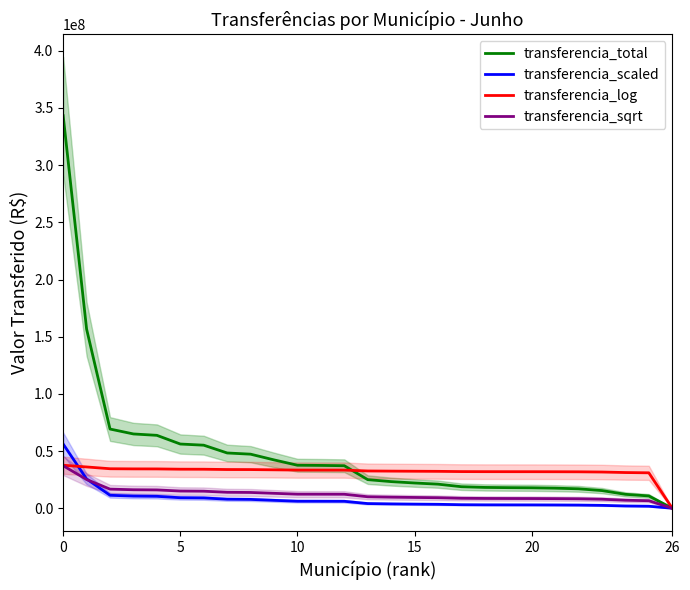

What are all the series names shown in the legend?

transferencia_total, transferencia_scaled, transferencia_log, transferencia_sqrt